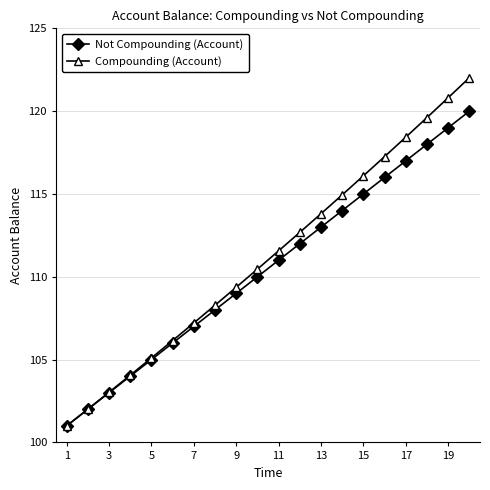

What is the value of the Compounding (Account) point at the 2nd from the left?

102.0